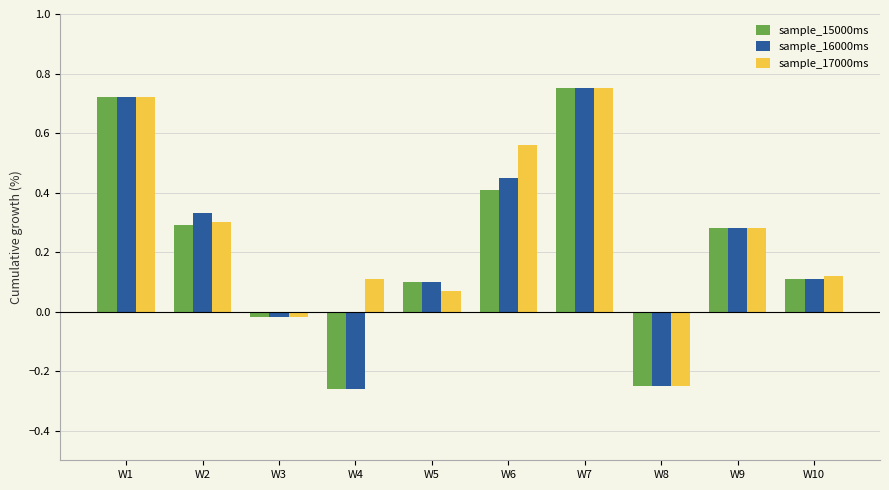

The value of sample_16000ms at W6 is 0.6. True or false?

False